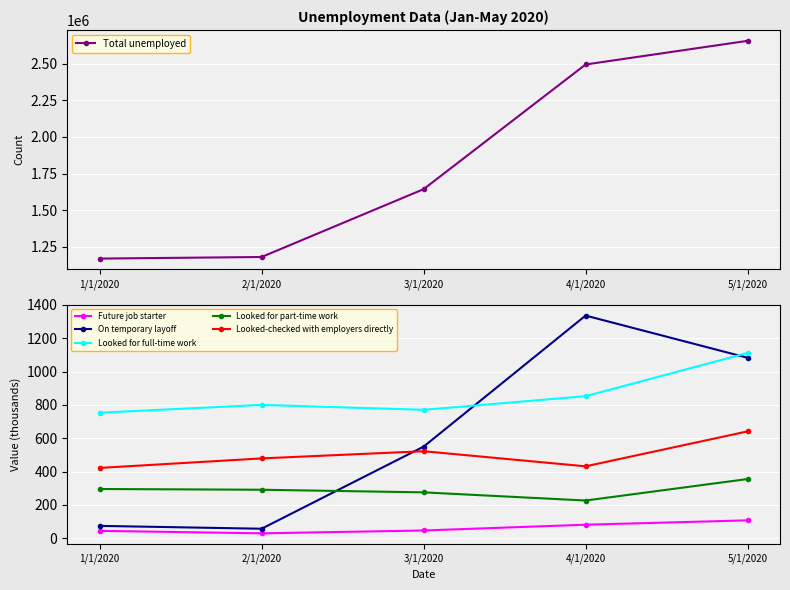

What is the lowest value of the Looked for full-time work series?

753.2